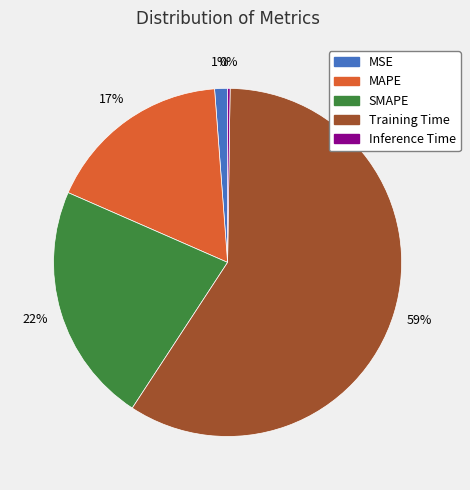

Does any single category account for the majority?

Yes